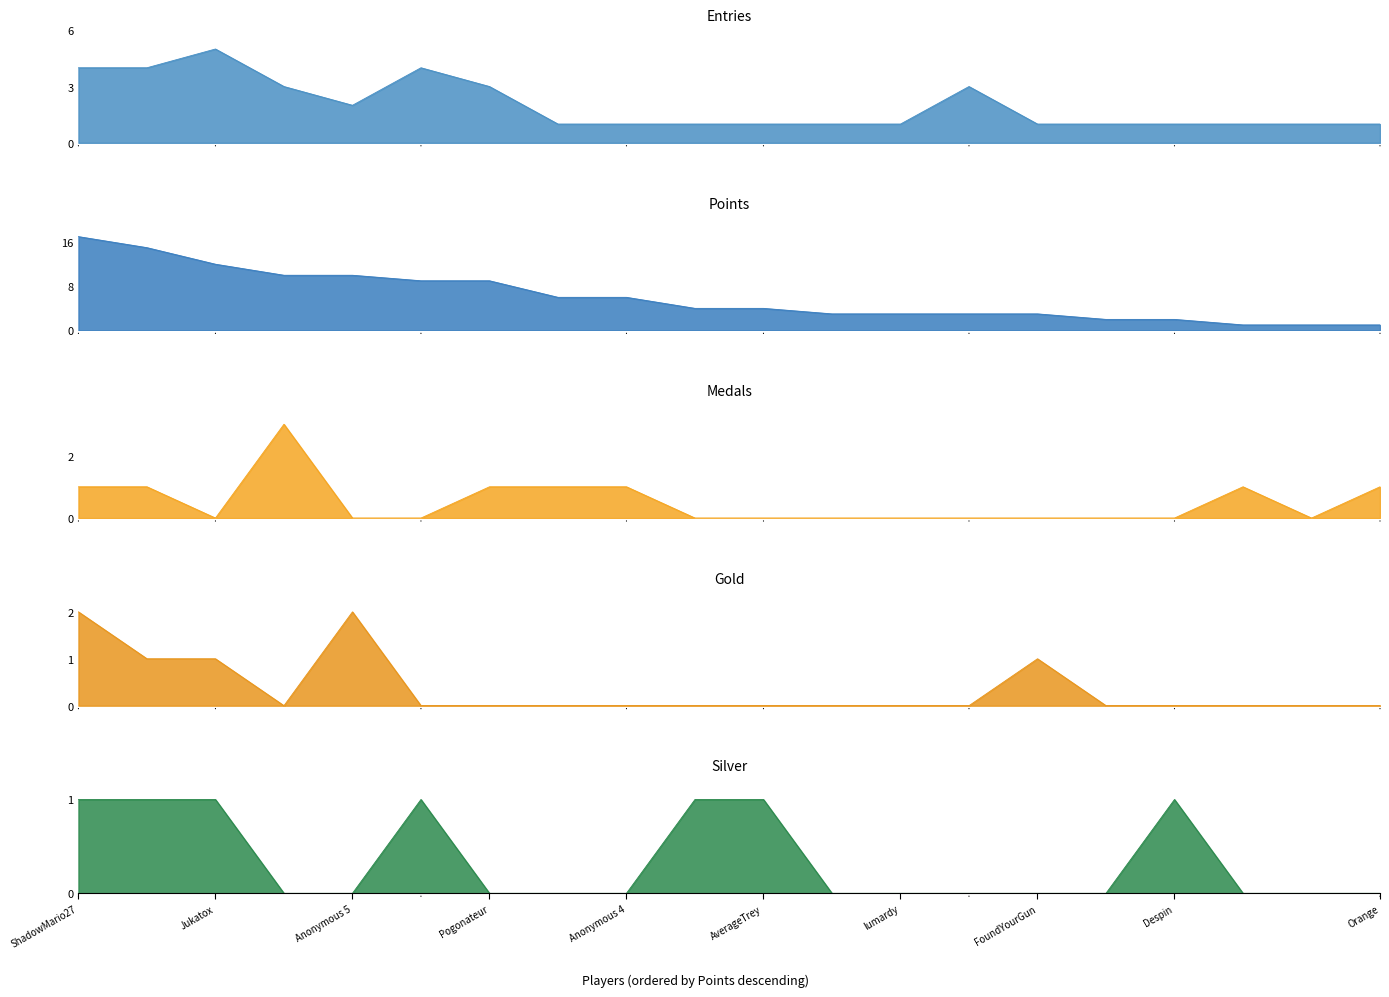

What is the spread (max minus min) of values at FoundYourGun?

3